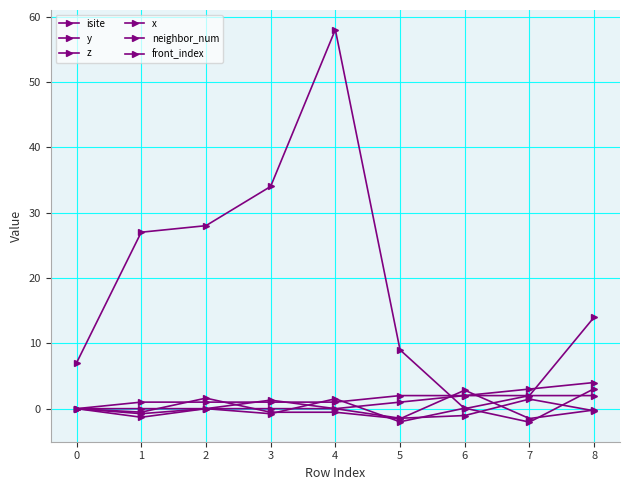

How many categories are shown in the chart?

9